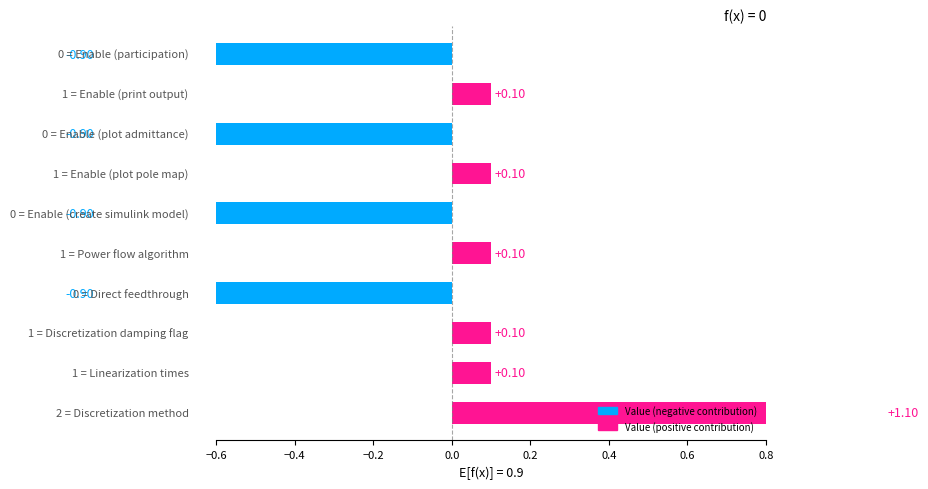

Rank the categories by value from lowest to highest.

Direct feedthrough, Enable (create simulink model), Enable (plot admittance), Enable (participation), Linearization times, Discretization damping flag, Power flow algorithm, Enable (plot pole map), Enable (print output), Discretization method